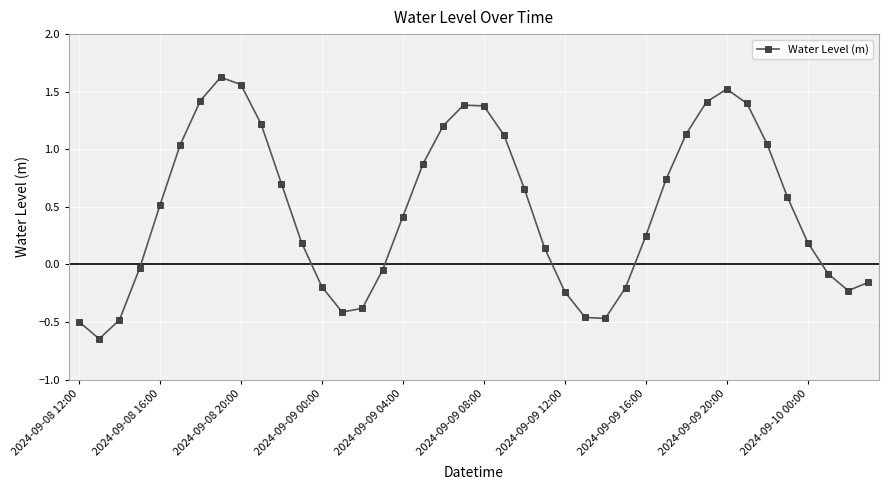

How many interior local valleys (lower than both neighbors) does the data have?

4